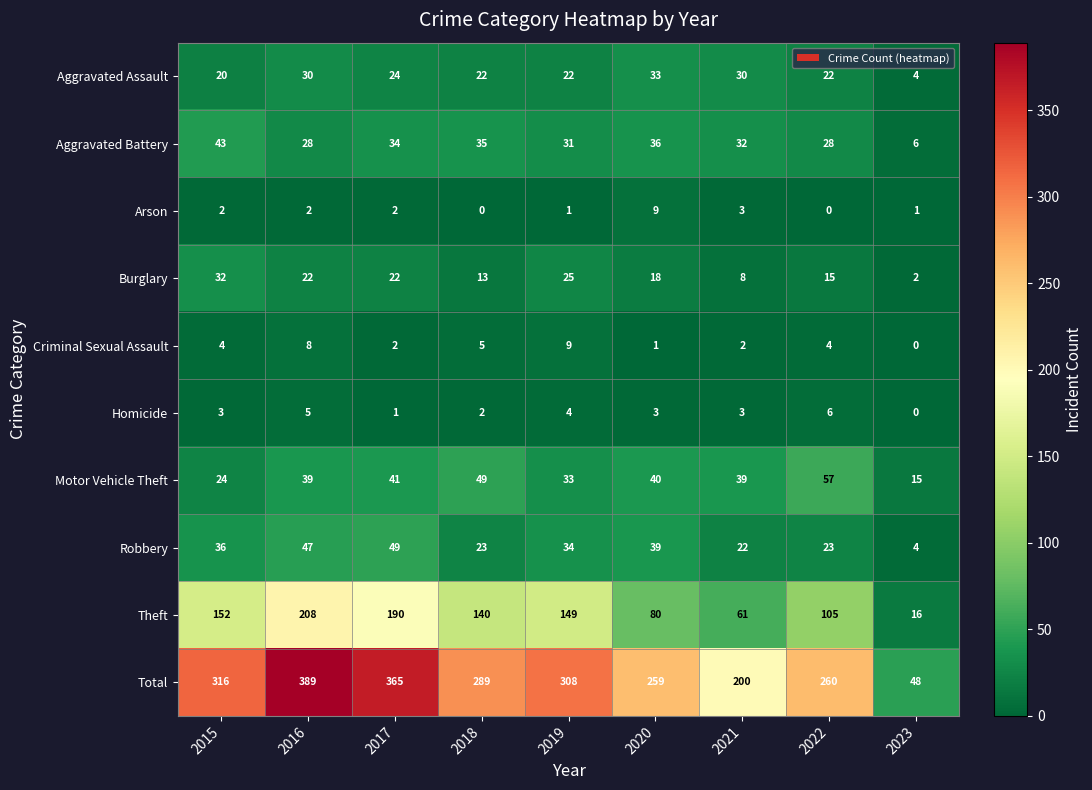

Which series has the largest total across all categories?

Total